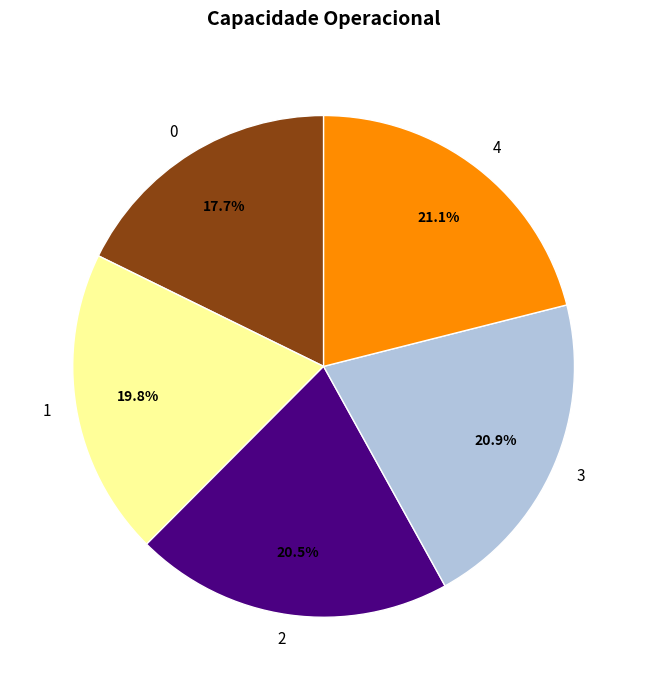

Is 1 the majority of the pie?

No